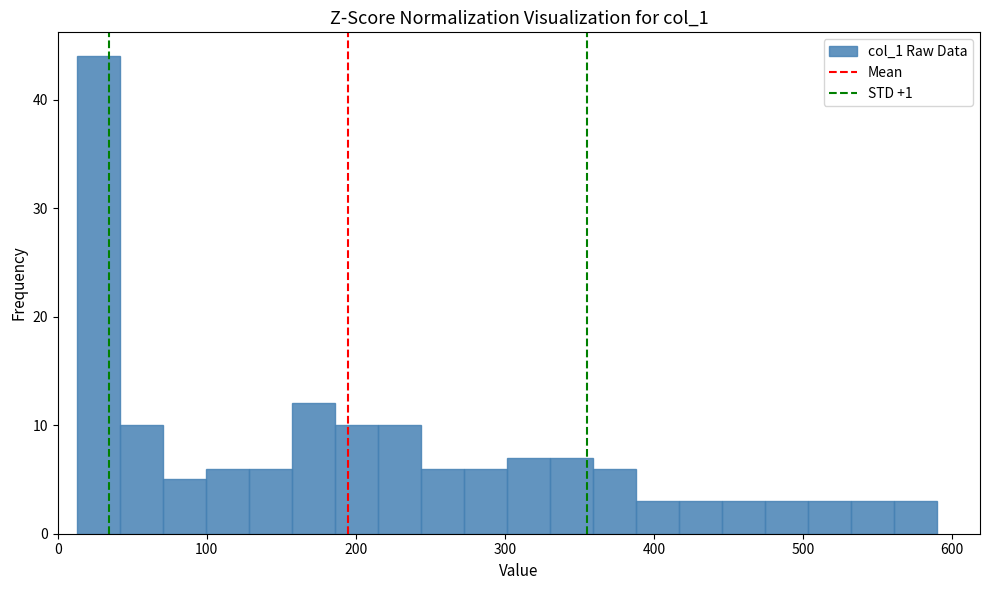

Read against the x-axis, roughly where is the centre of the tallest bar?

30